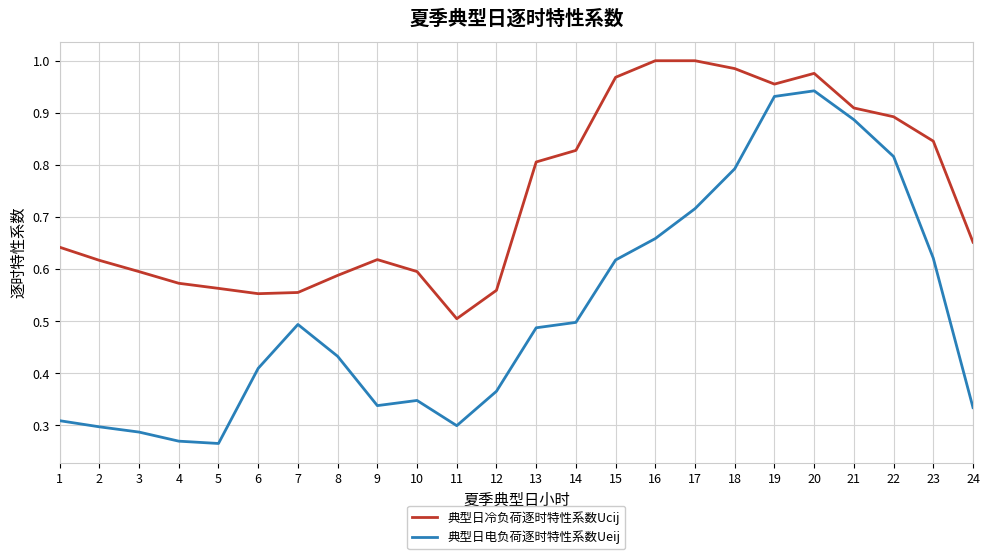

True or false: 典型日电负荷逐时特性系数Ueij and 典型日冷负荷逐时特性系数Ucij intersect in this chart.

False